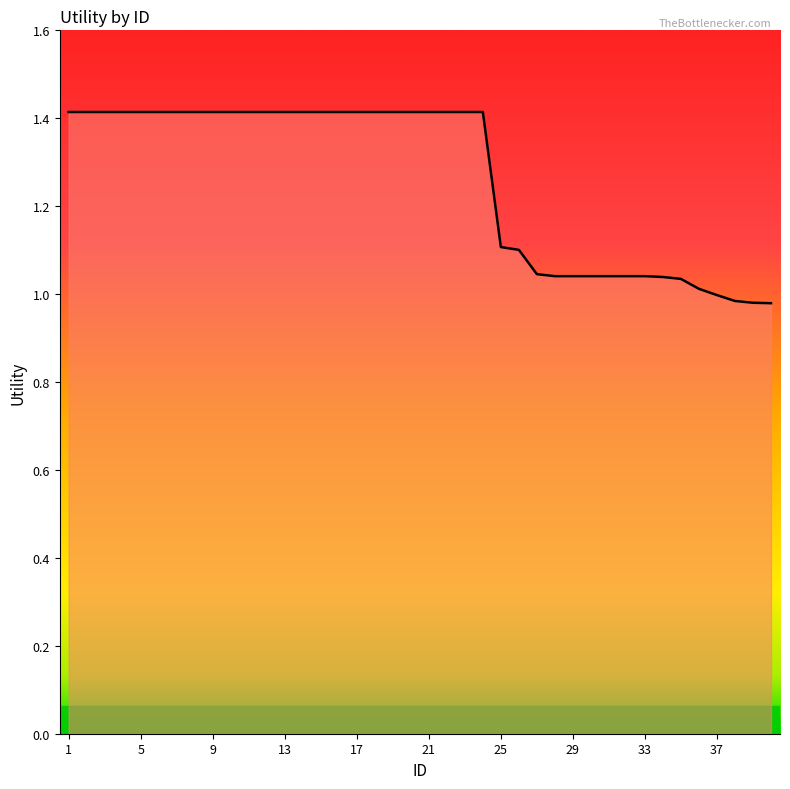

How many lines are shown in the chart?

1